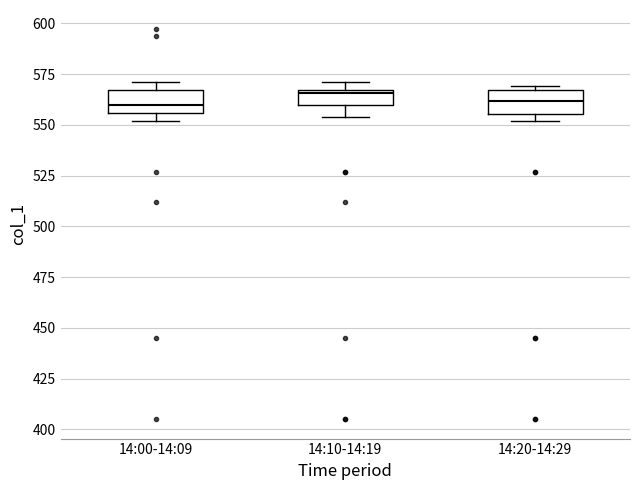

Where is the upper edge of the box for 14:10-14:19 on the y-axis? The values are not printed on the chart, so give them approximately, as read against the axis.

565